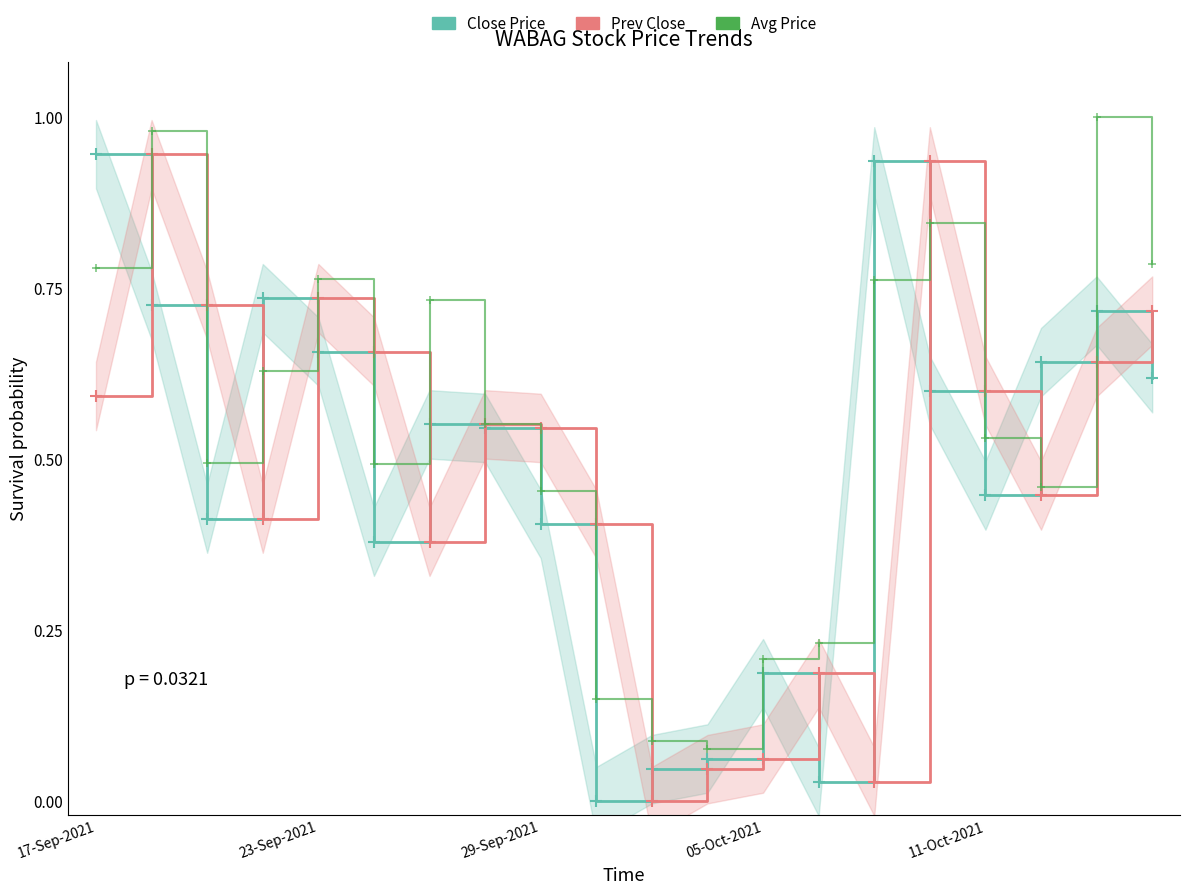

Which series has the widest spread of values?

Close Price